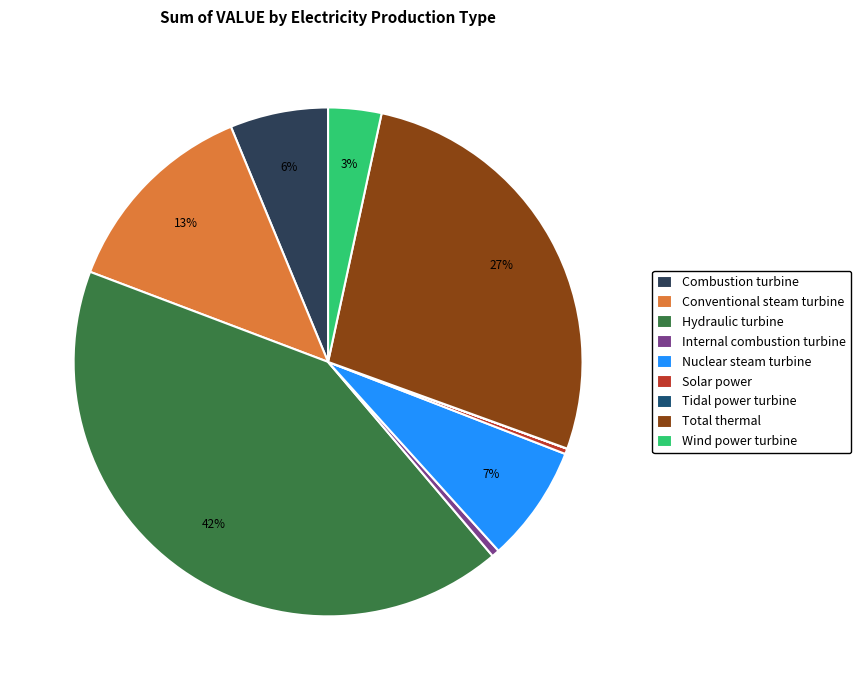

Do Hydraulic turbine and Combustion turbine together represent more than half of the pie?

No